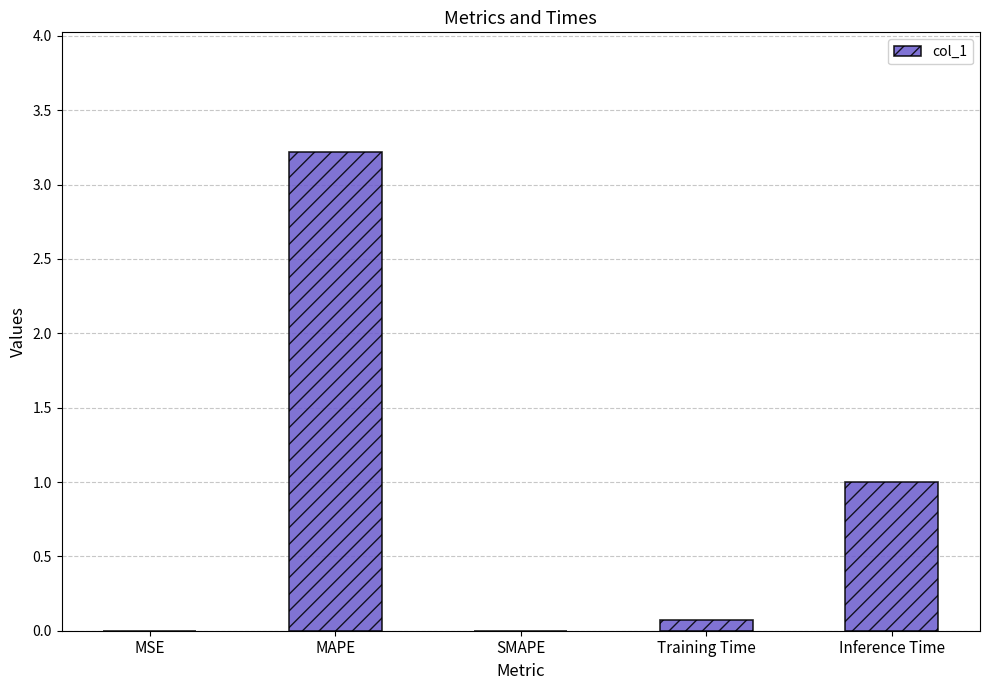

What is the maximum value shown in the chart?

3.2